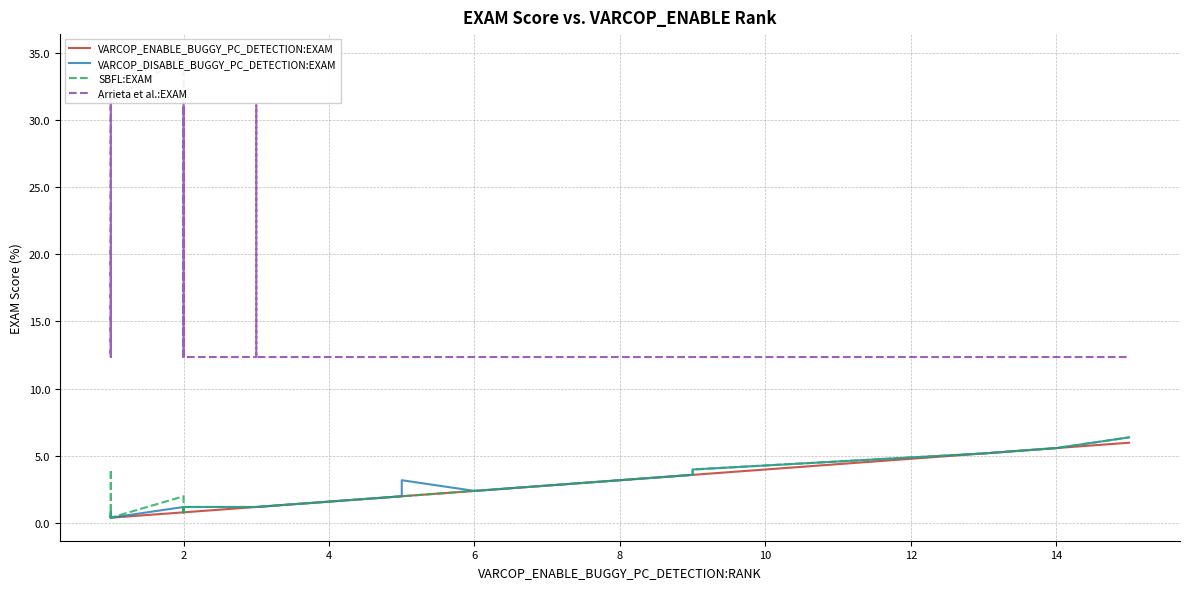

Which series has the largest total across all categories?

Arrieta et al.:EXAM